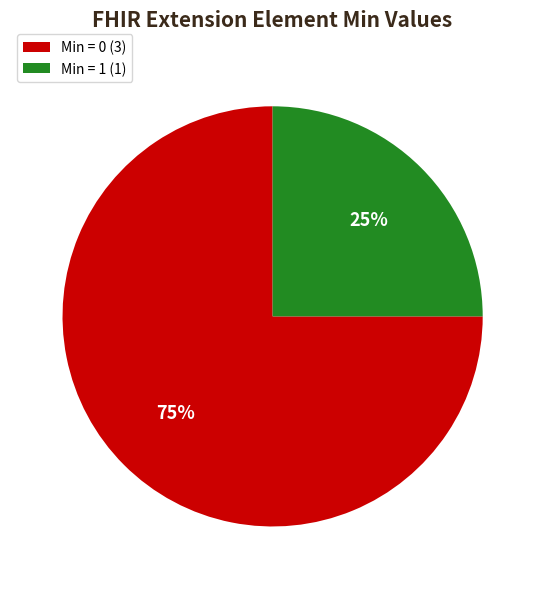

The Min = 1 (1) slice represents 37% of the pie. True or false?

False